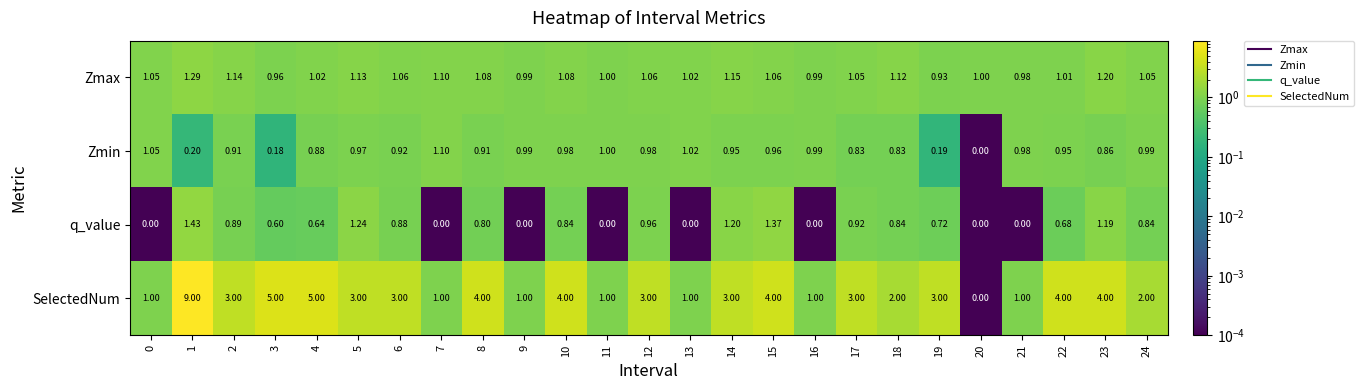

Which series has the largest range (max minus min)?

SelectedNum